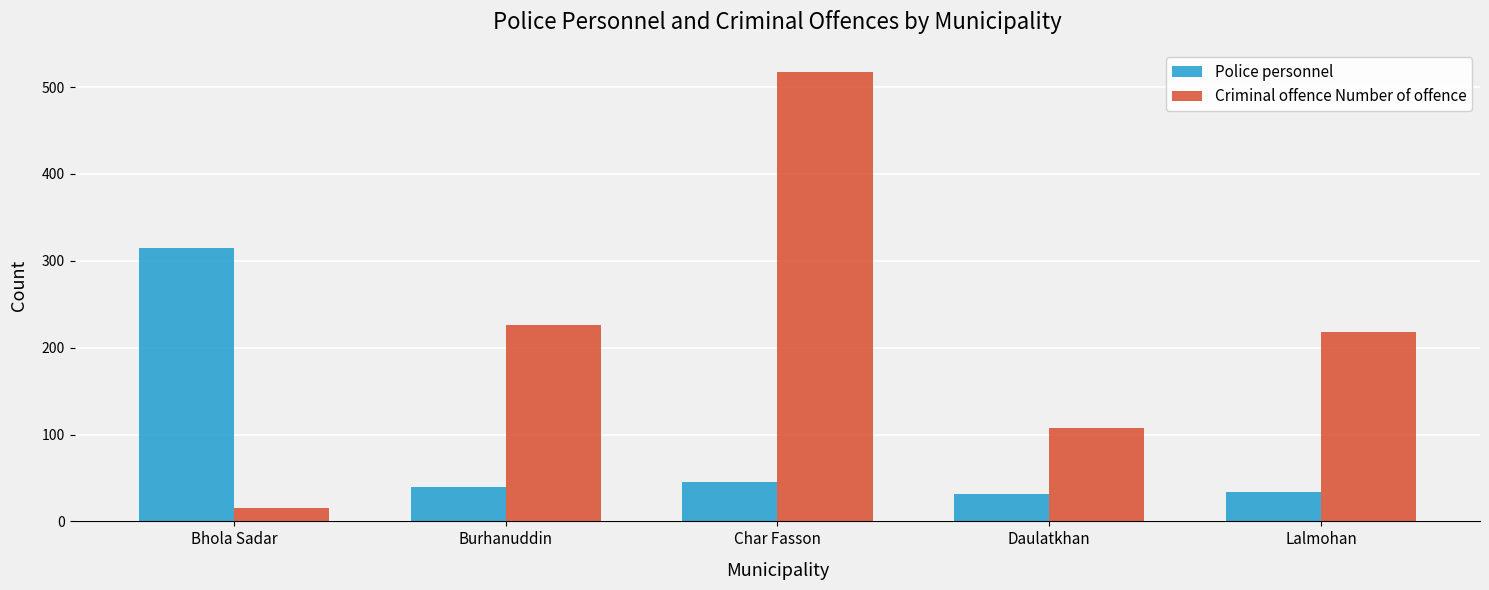

Reading right to left, transcribe all the data shown in this chart.

Police personnel: Lalmohan=34	Daulatkhan=31	Char Fasson=45	Burhanuddin=40	Bhola Sadar=315
Criminal offence Number of offence: Lalmohan=218	Daulatkhan=107	Char Fasson=517	Burhanuddin=226	Bhola Sadar=15